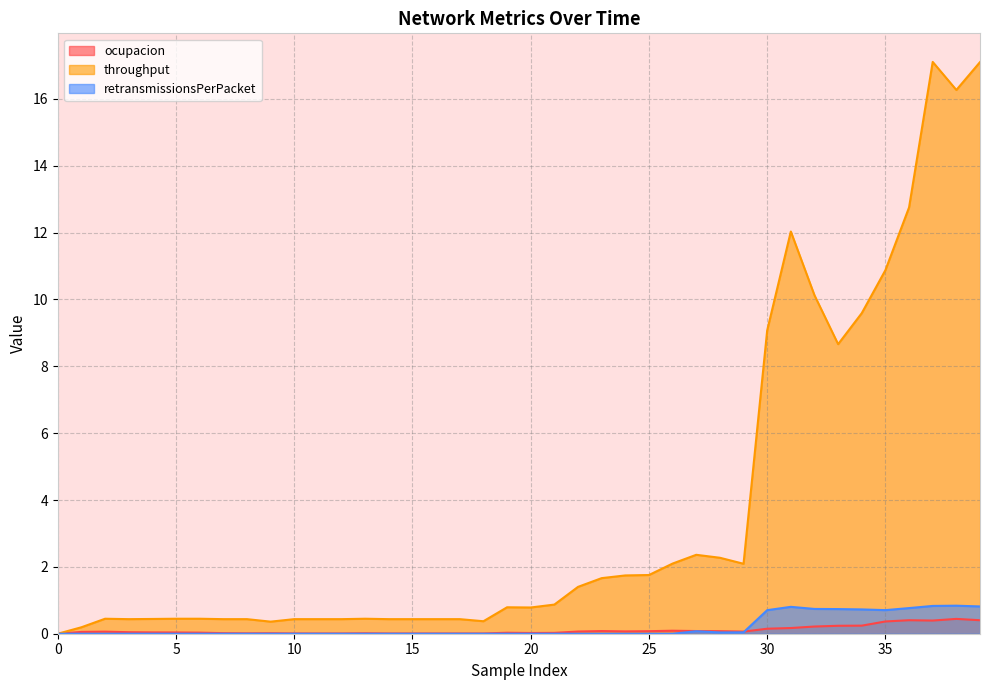

Is it true that throughput equals 0.4 at 16?

True